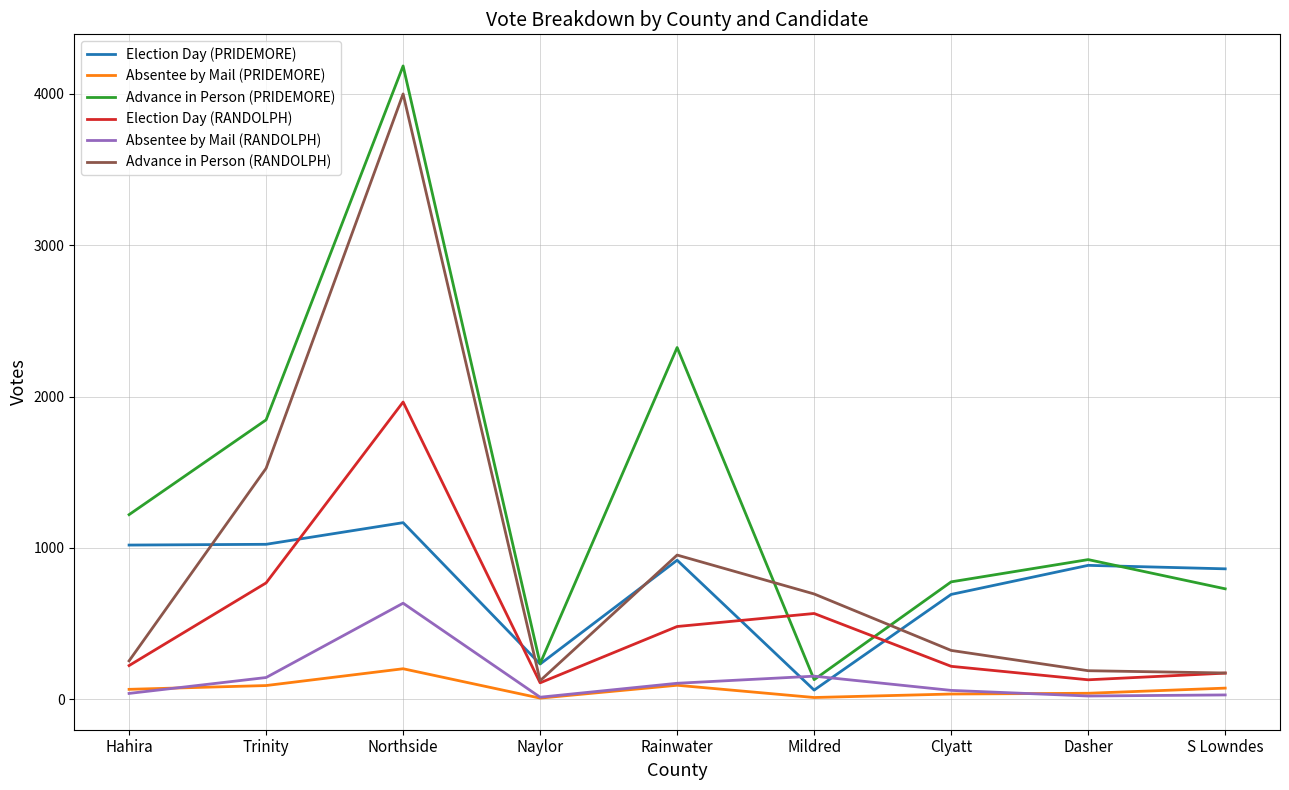

Which series changed the most between Hahira and Clyatt?

Advance in Person (PRIDEMORE)